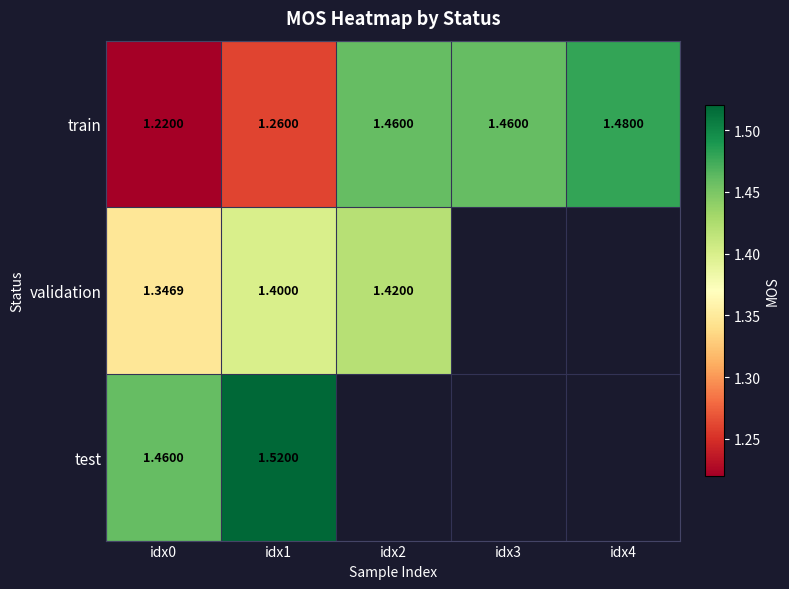

Which category has the highest value across all series?

idx1